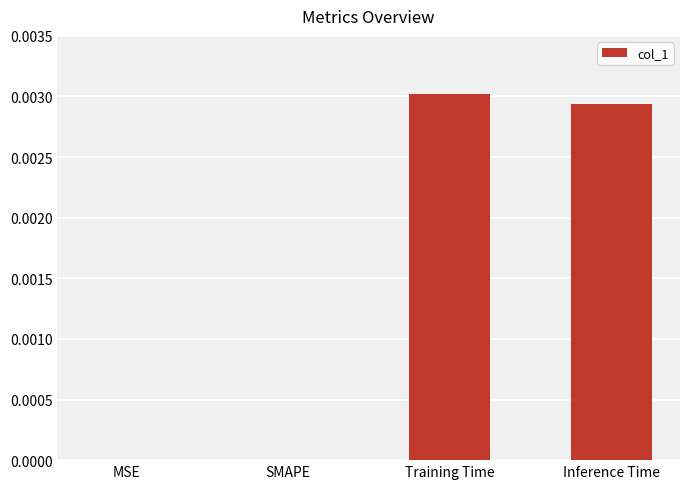

The chart shows a value of 0.0 at SMAPE. True or false?

True